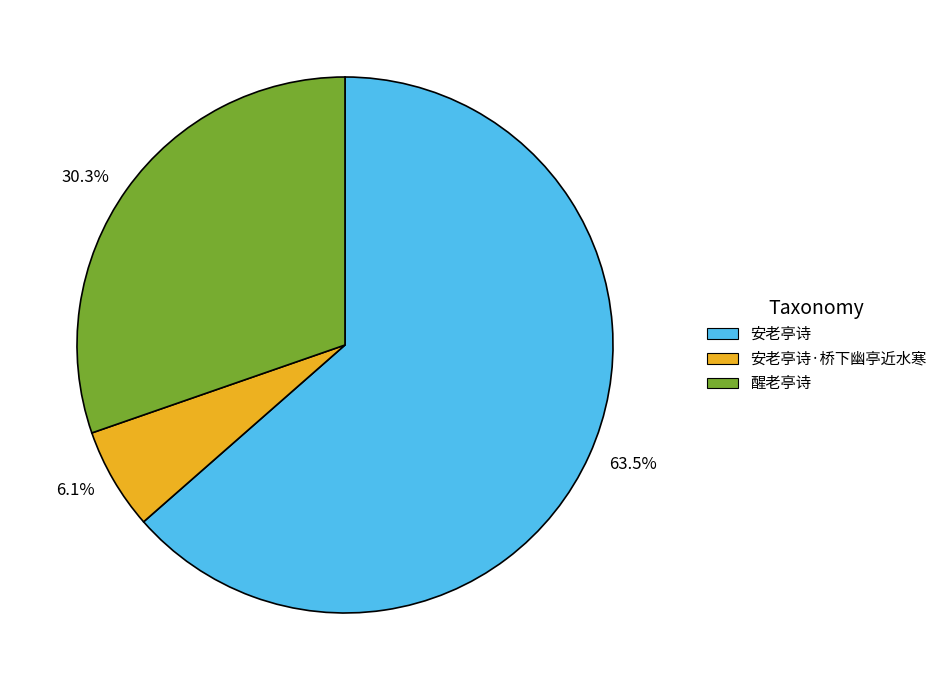

Count the number of slices in the pie.

3